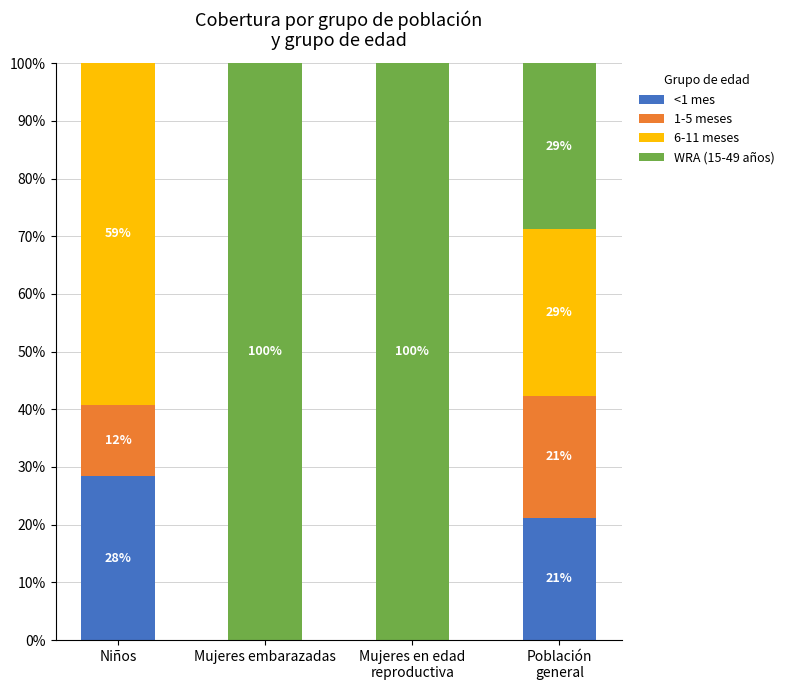

What are all the series names shown in the legend?

<1 mes, 1-5 meses, 6-11 meses, WRA (15-49 años)